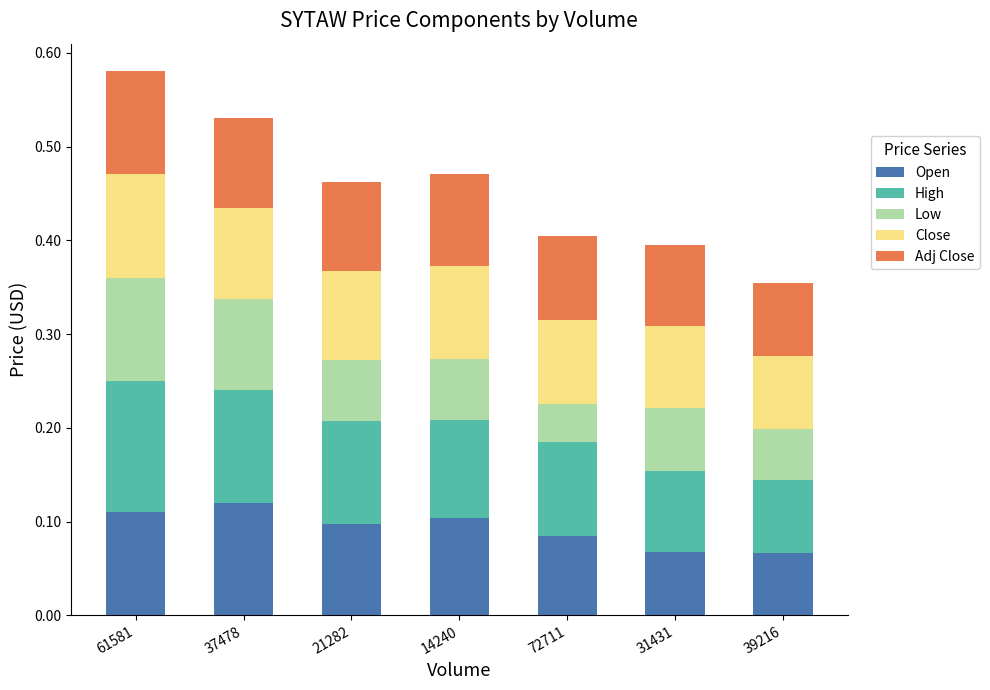

What is the total value across all series at 61581?

0.6